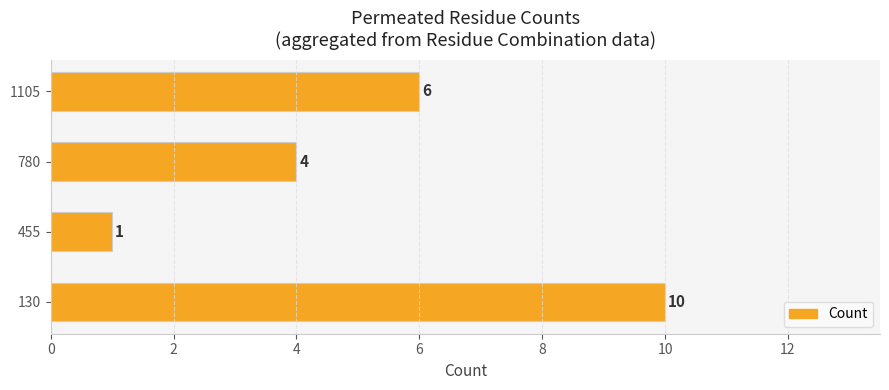

What is the average value?

5